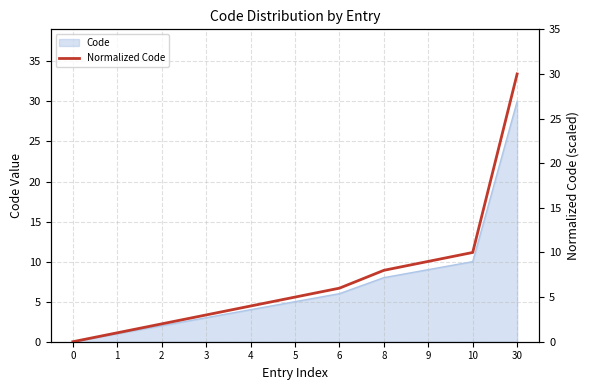

Reading right to left, extract all data points from this chart.

30	10	9	8	6	5	4	3	2	1	0